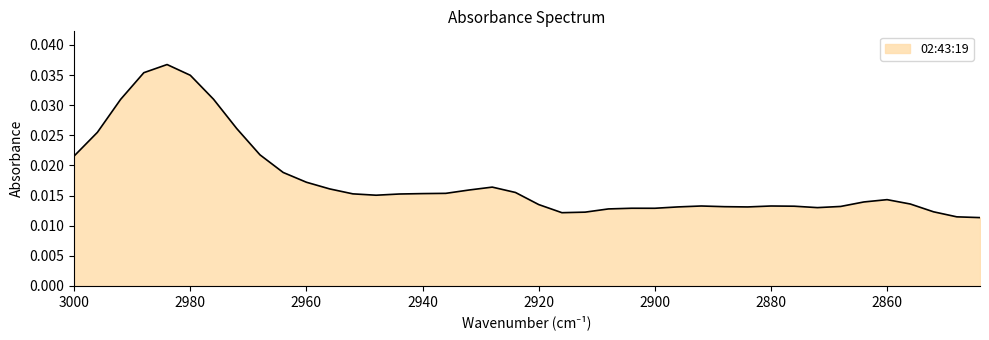

List the labels in order of value, smallest first.

2844, 2848, 2916, 2912, 2852, 2908, 2900, 2904, 2872, 2884, 2896, 2888, 2868, 2876, 2880, 2892, 2920, 2856, 2864, 2860, 2948, 2944, 2952, 2940, 2936, 2924, 2932, 2956, 2928, 2960, 2964, 3000, 2968, 2996, 2972, 2992, 2976, 2980, 2988, 2984